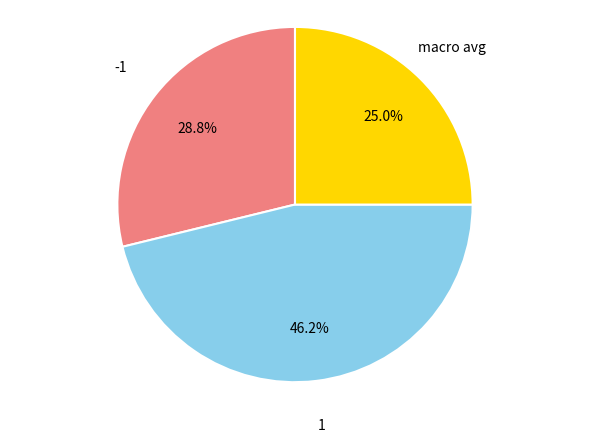

Does any single category account for the majority?

No